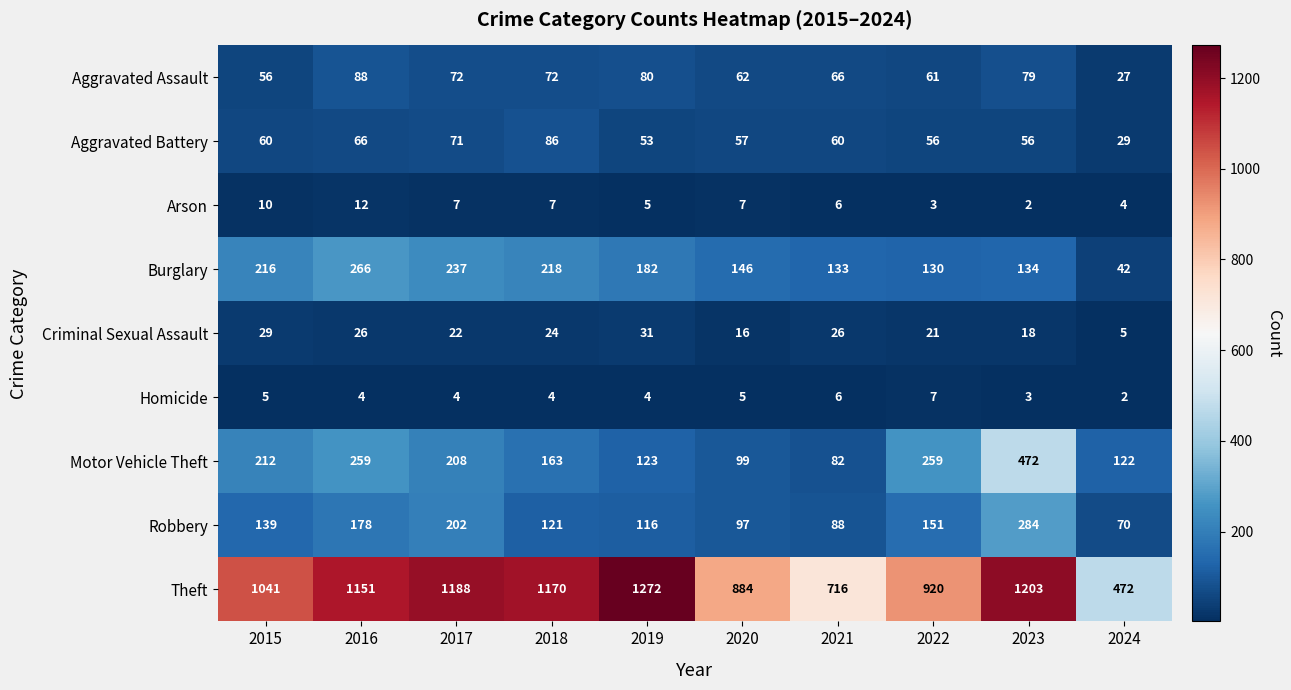

List the series in order of their peak value, lowest first.

Homicide, Arson, Criminal Sexual Assault, Aggravated Battery, Aggravated Assault, Burglary, Robbery, Motor Vehicle Theft, Theft